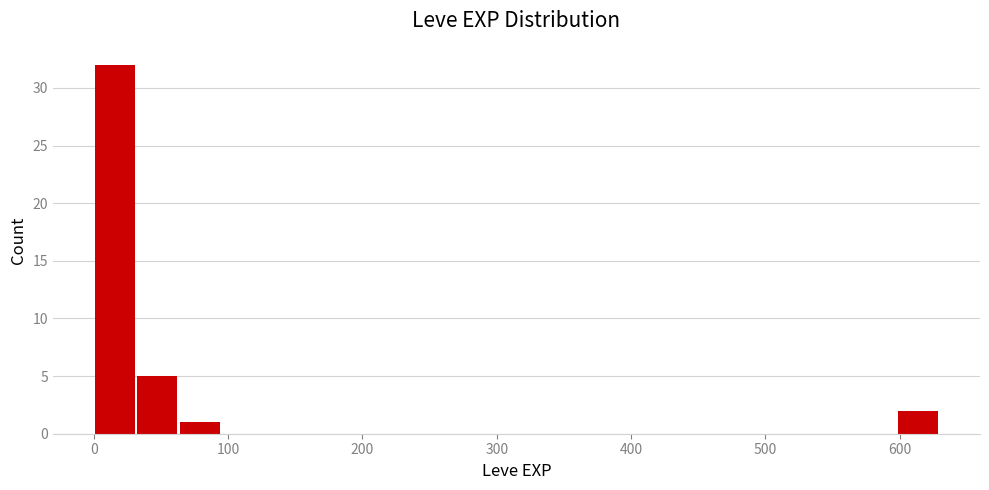

Around what value on the x-axis is the tallest bar? Give the approximate position of its centre, as read against the axis.

20